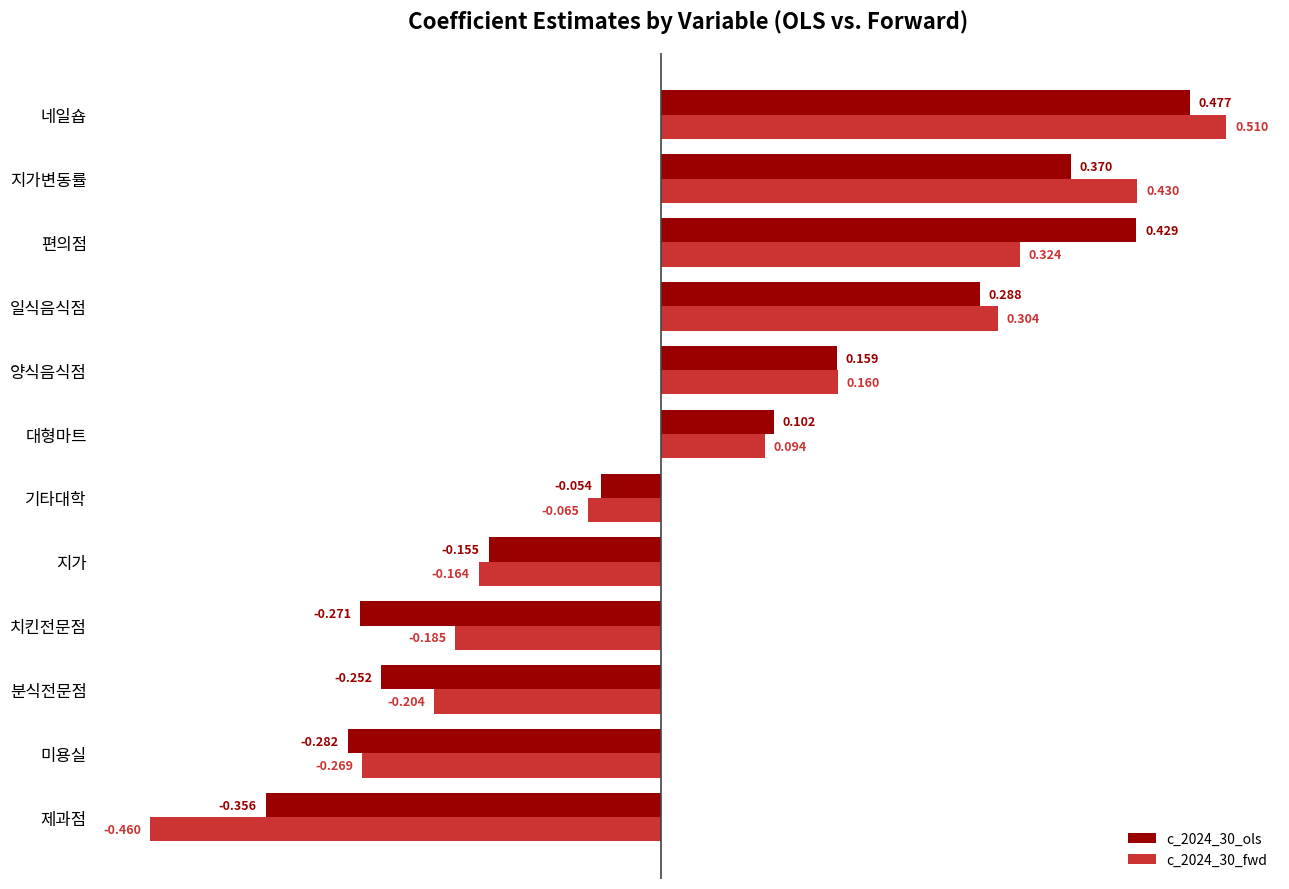

What are all the series names shown in the legend?

c_2024_30_ols, c_2024_30_fwd